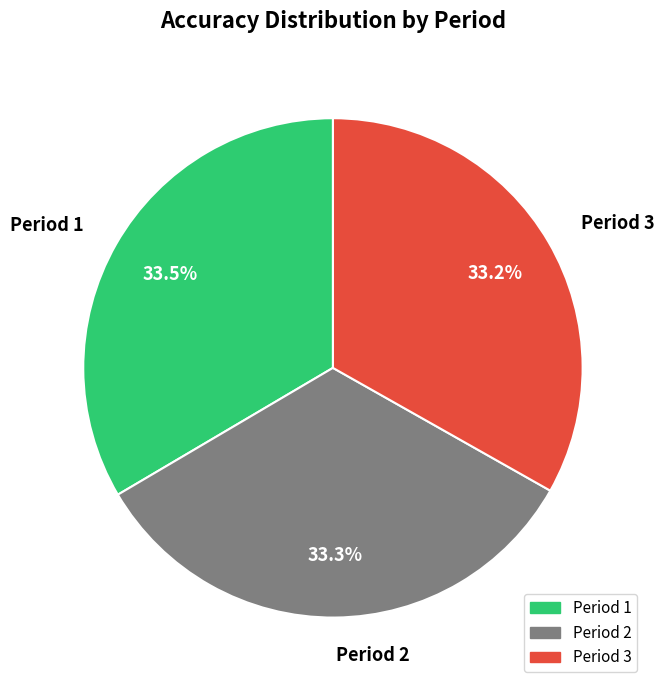

Is Period 3 the majority of the pie?

No